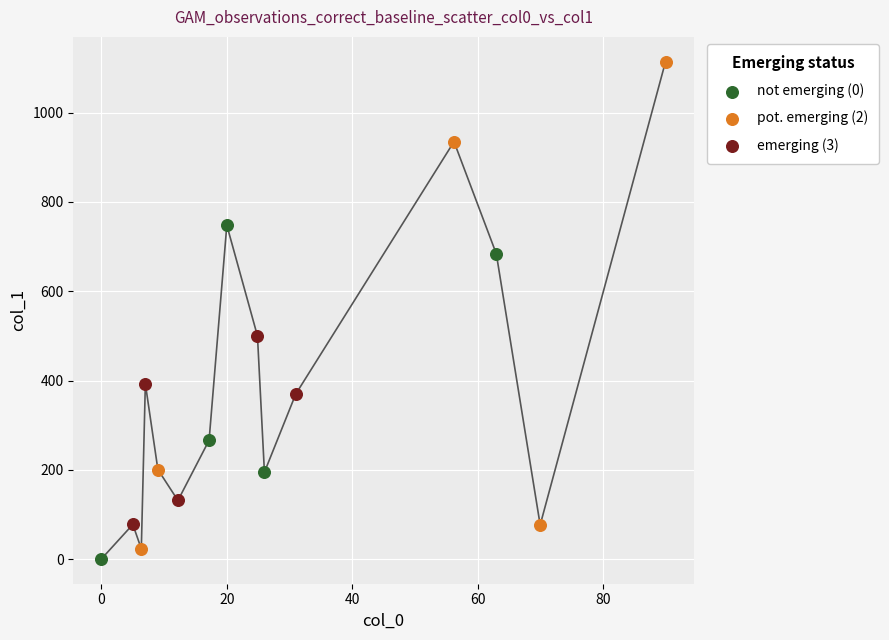

What are all the series names shown in the legend?

not emerging (0), pot. emerging (2), emerging (3)